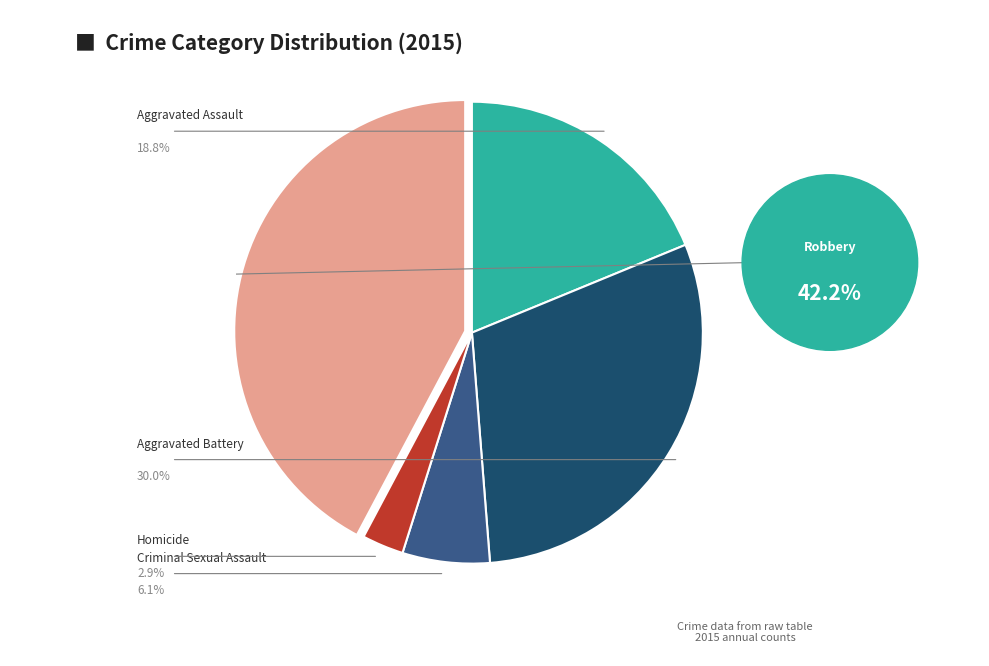

Does any single category account for the majority?

No